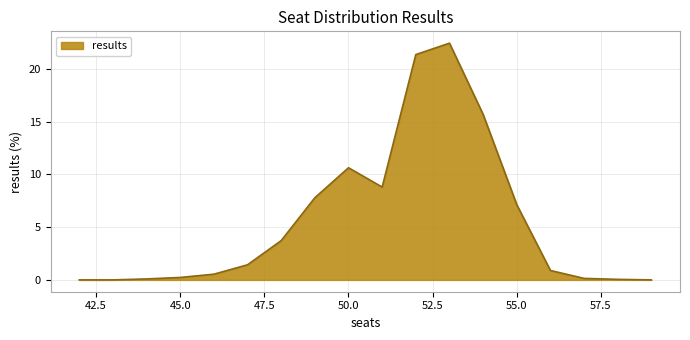

What is the difference between the maximum and minimum values?

22.4